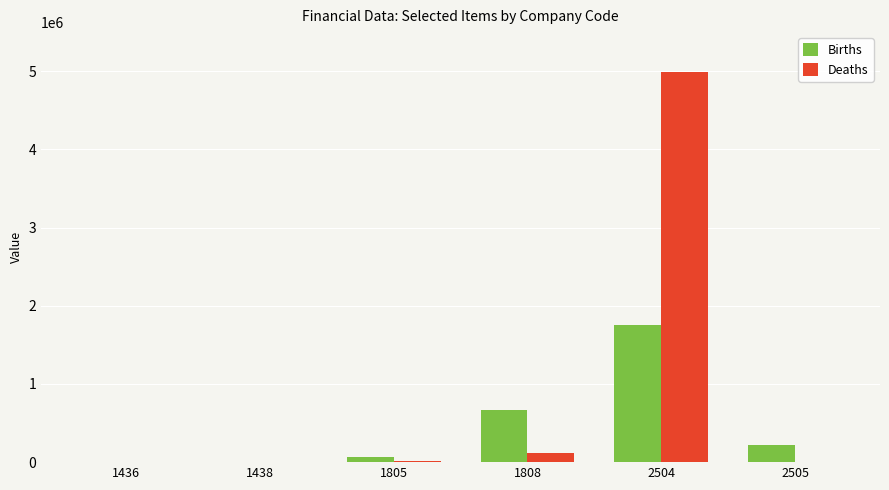

What is the average value of the Deaths series?

854434